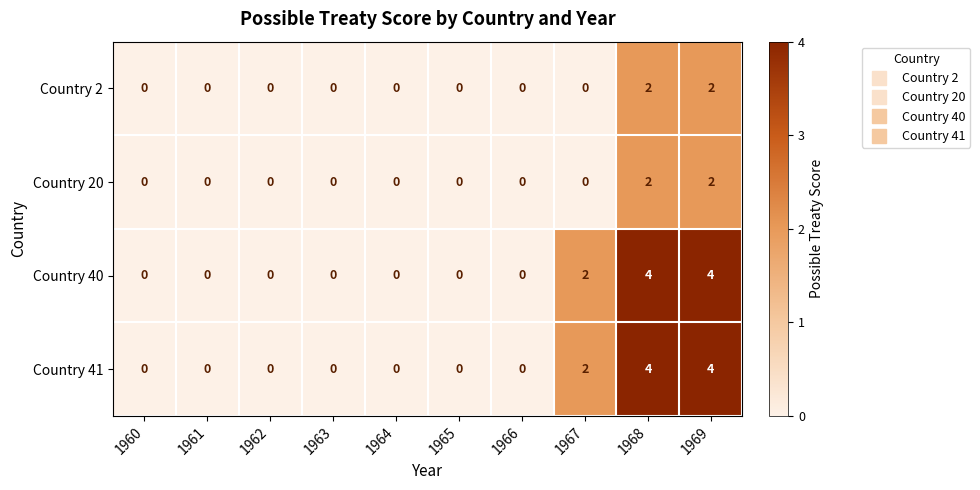

What is the sum of all Country 20 values?

4